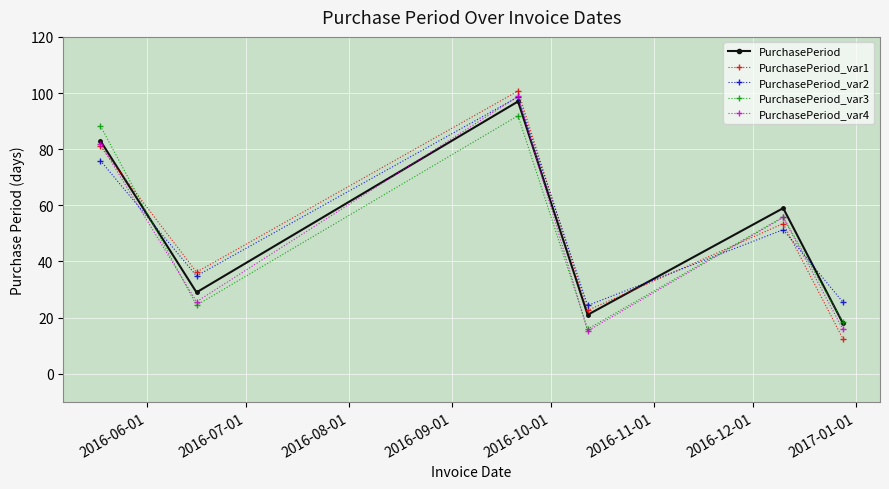

What is the value of the PurchasePeriod_var4 point at the 5th from the left?

55.7